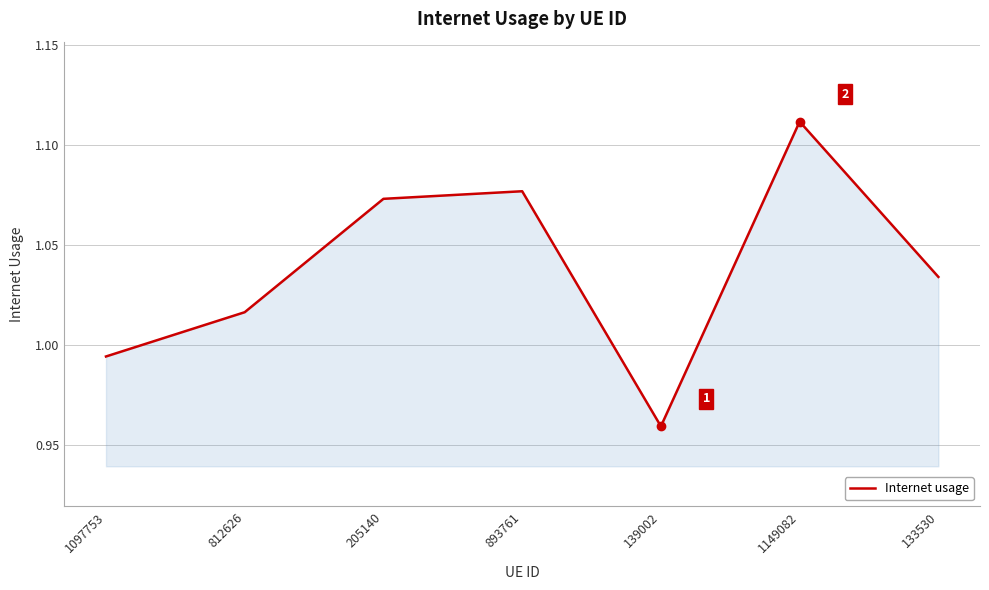

How many interior local peaks (higher than both neighbors) does the data have?

2